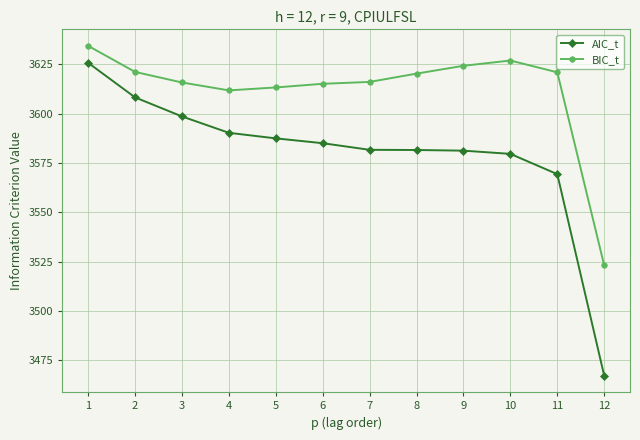

True or false: BIC_t has more than 2 points higher than both neighbors.

False